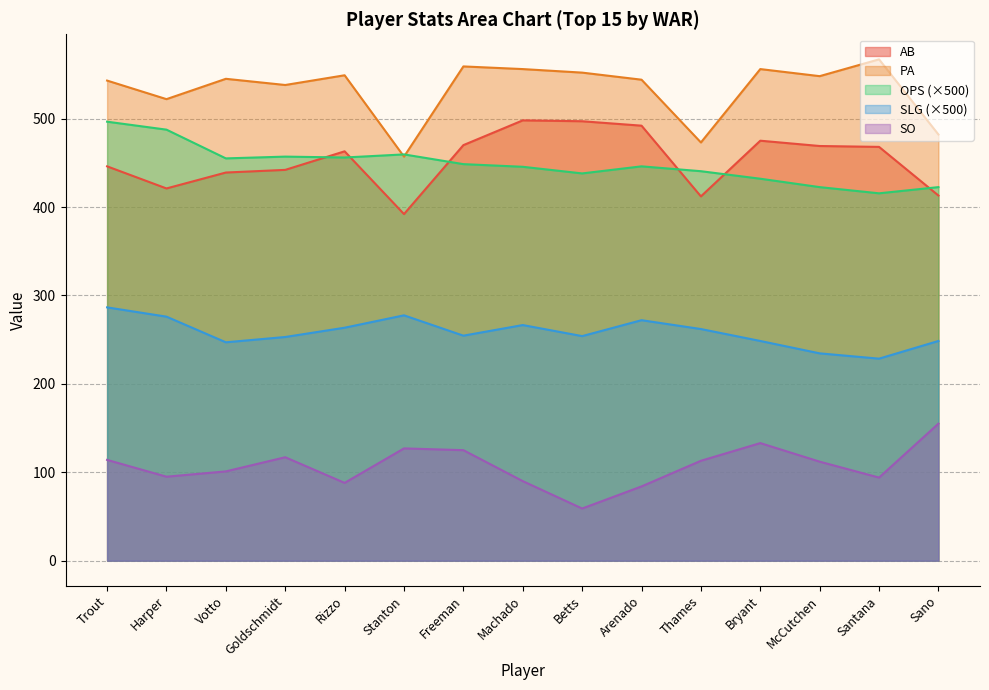

Between which two adjacent categories do PA and OPS first intersect?

Rizzo and Stanton